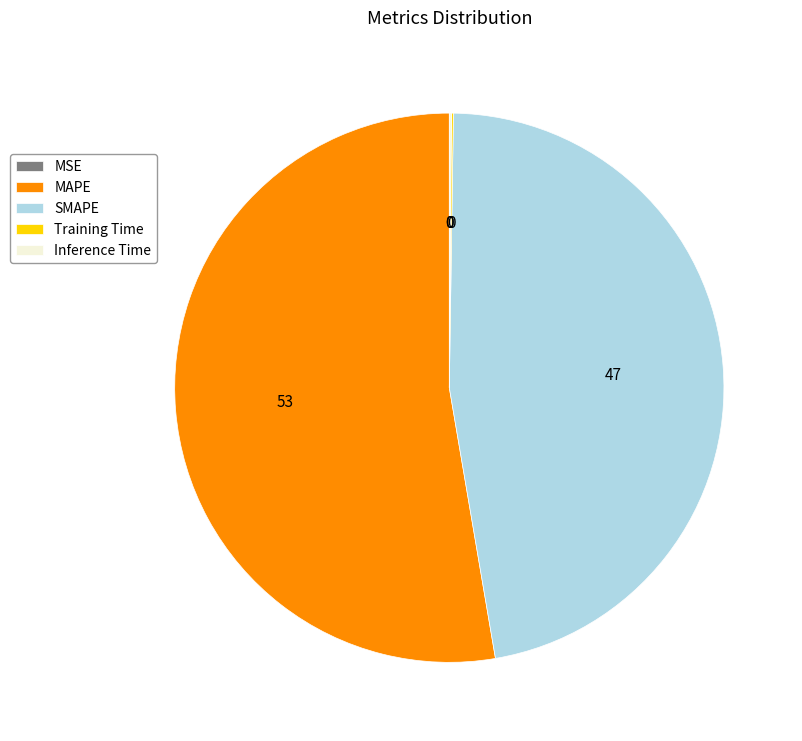

Is there a majority slice in this chart?

Yes